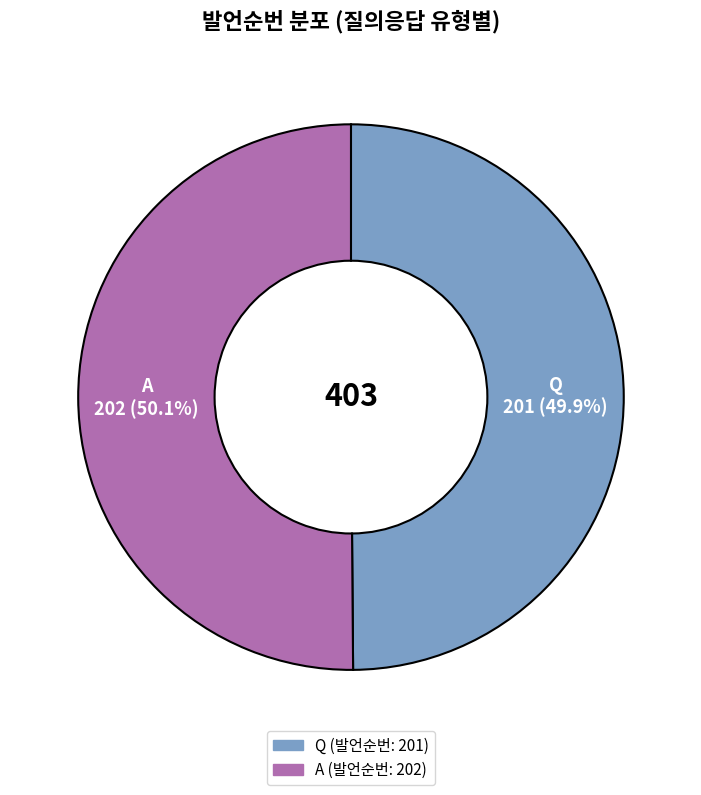

Is there a majority slice in this chart?

Yes